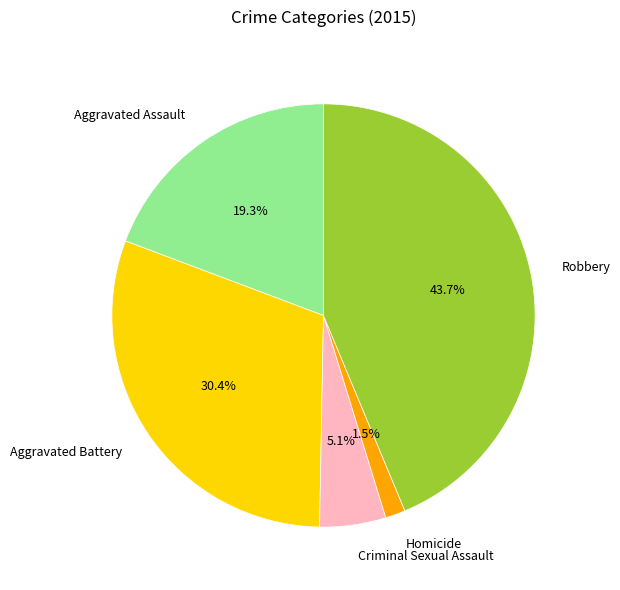

Combined, what portion of the pie is Criminal Sexual Assault and Robbery?

48.8%